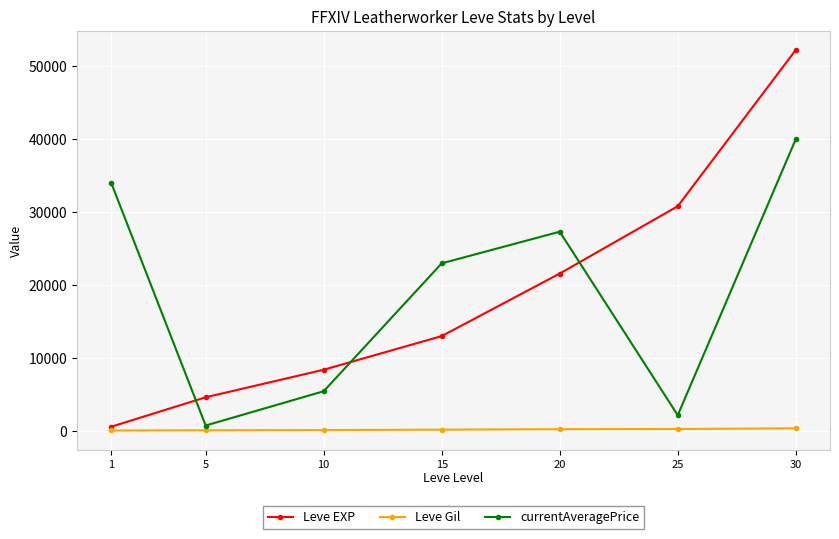

True or false: Leve EXP has a value of 6640.4 at 5.

False